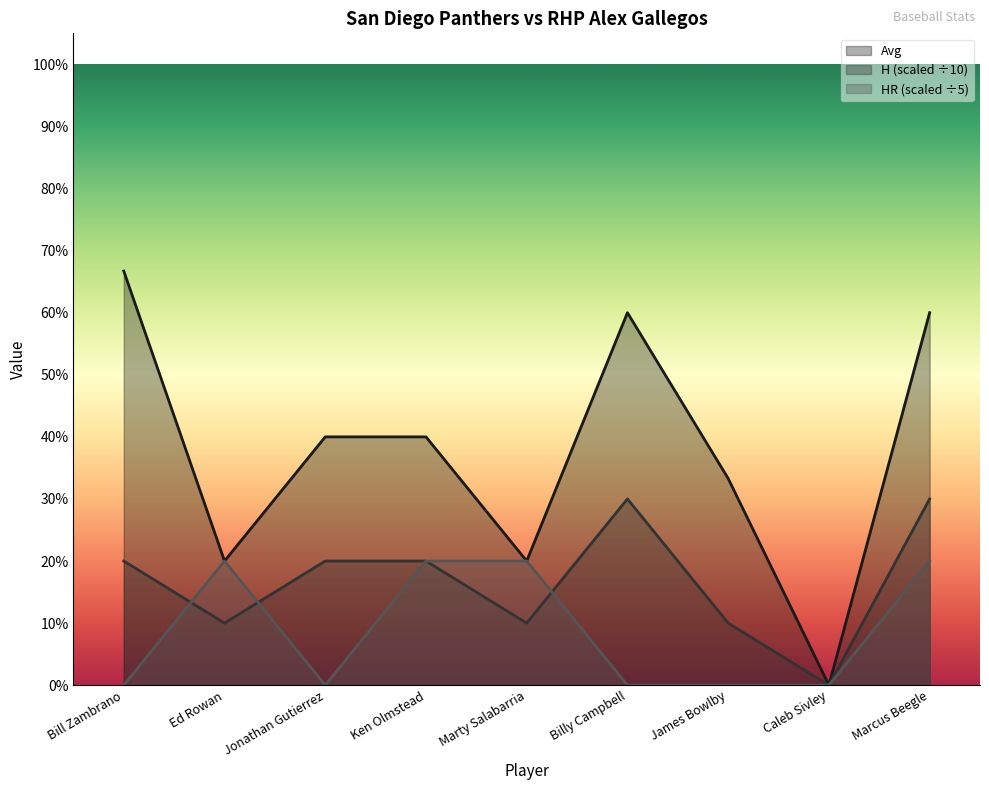

How many values in Avg are above zero?

8